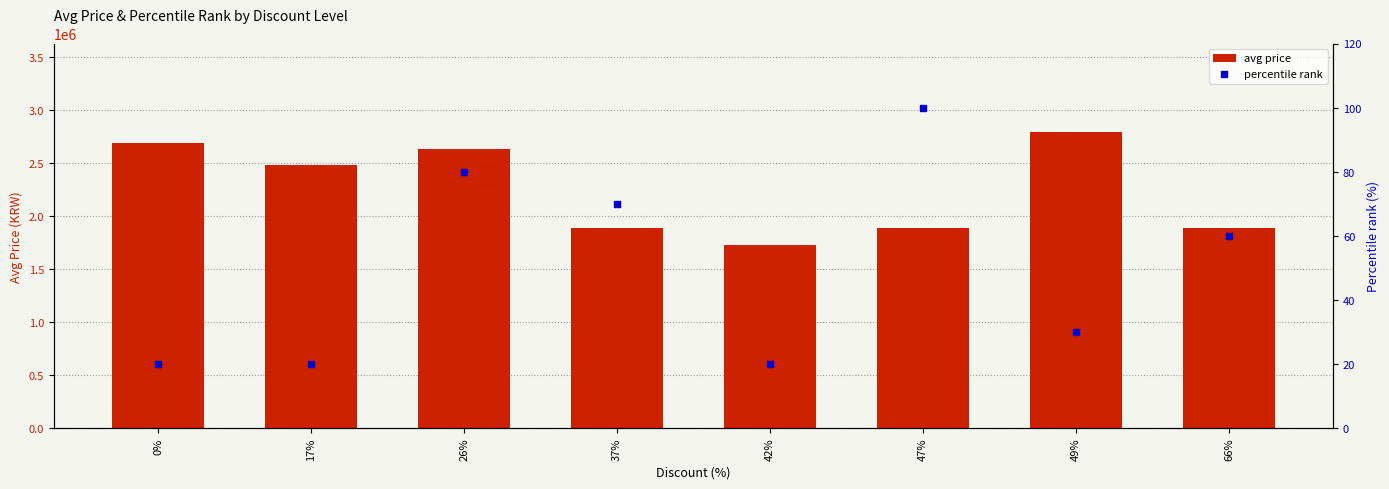

Which series has the largest total across all categories?

avg price